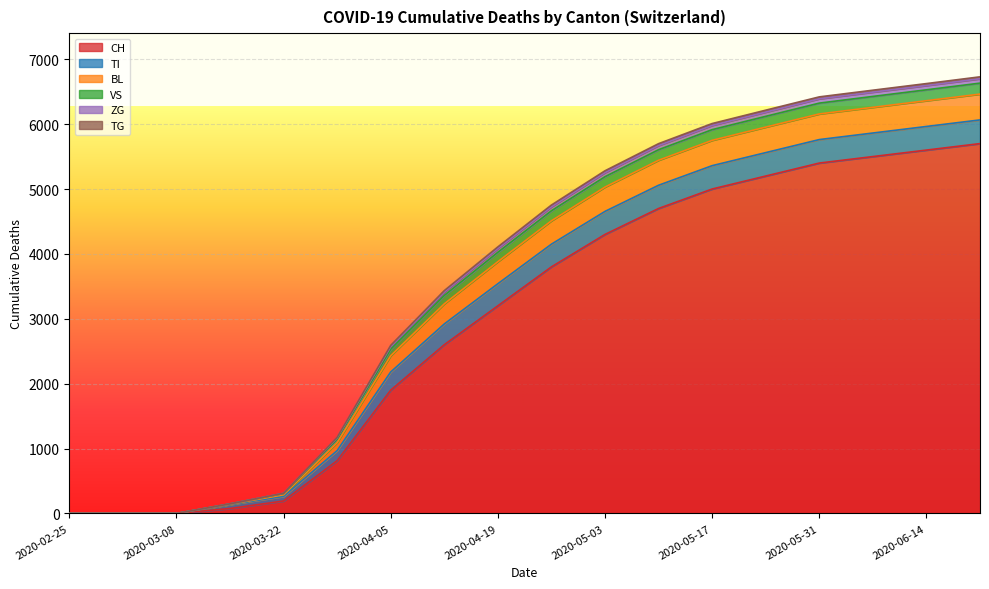

Where does the TI series first go above 350?

2020-05-03